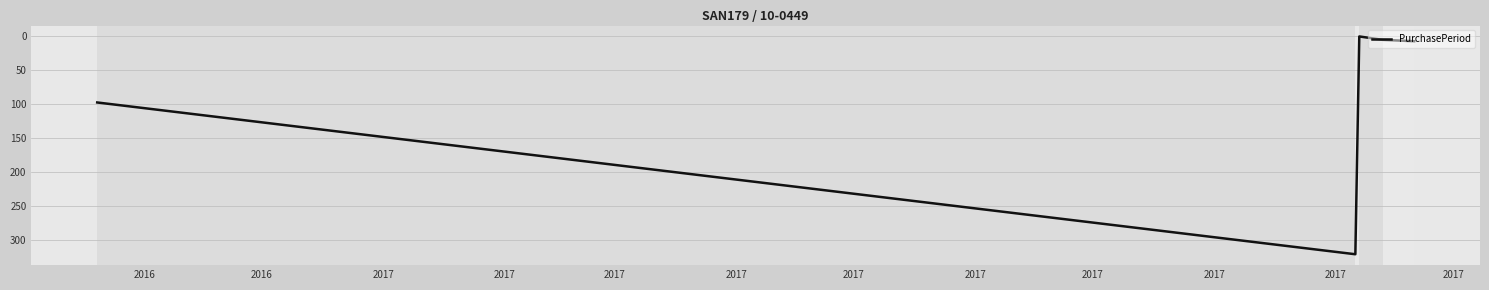

True or false: there are more than 2 points higher than both neighbors.

False